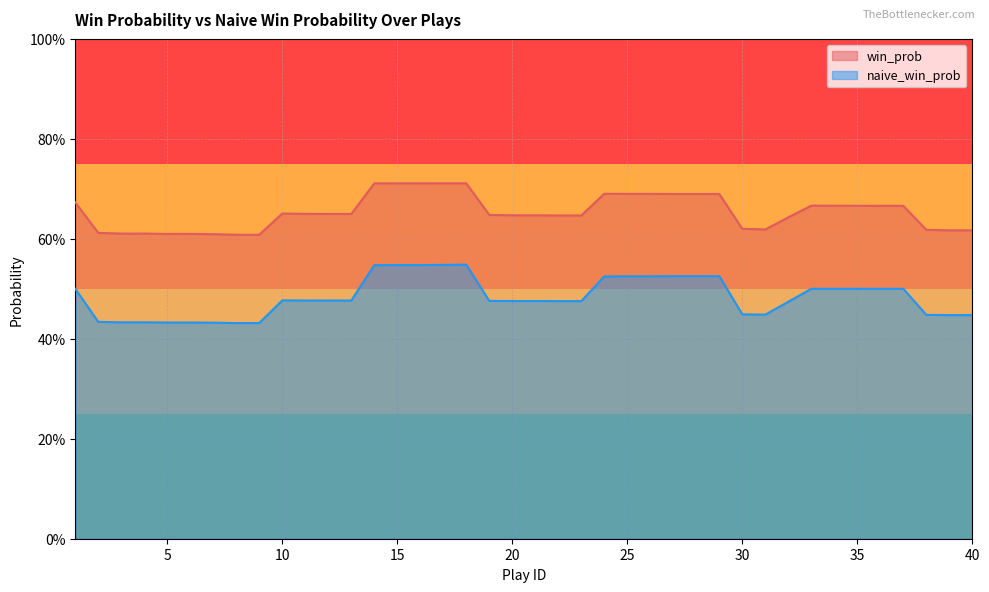

What is the total value across all series at 38?

1.1